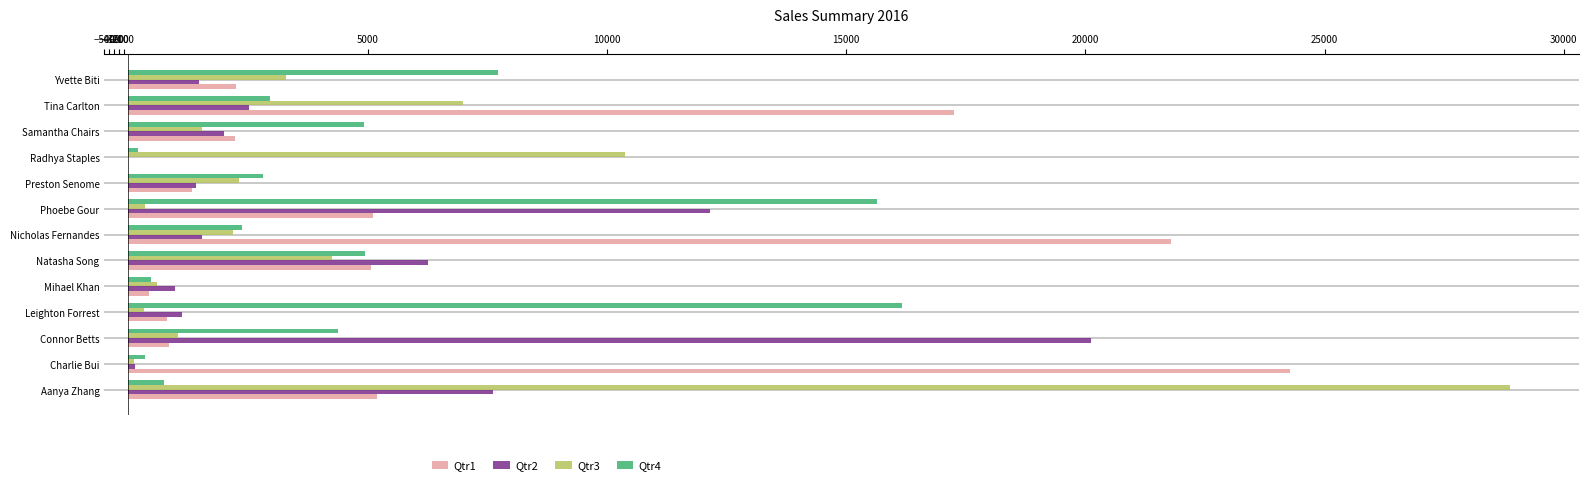

Between Aanya Zhang and Nicholas Fernandes, which series saw the biggest shift?

Qtr3